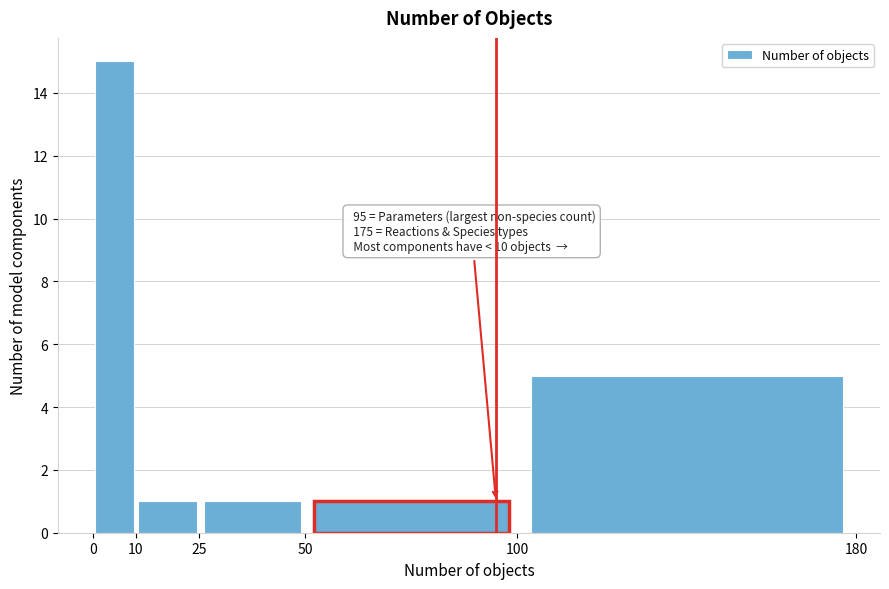

Which range on the x-axis has the tallest bar?

0 to 10